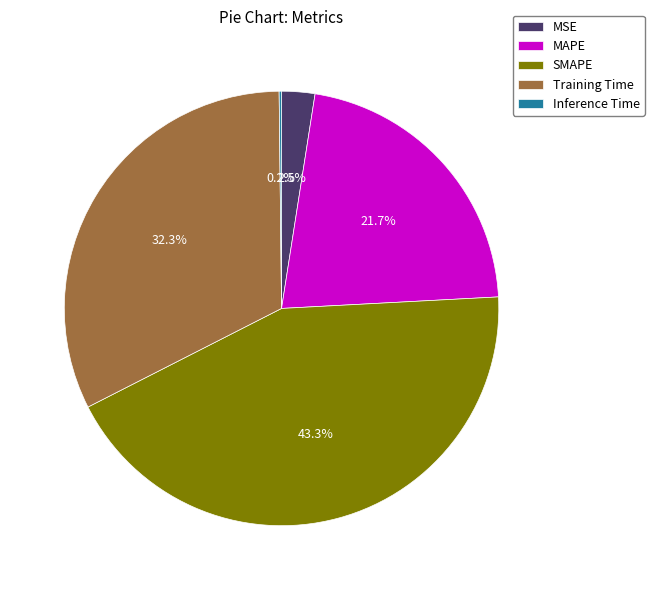

Which has a higher value, MSE or MAPE?

MAPE